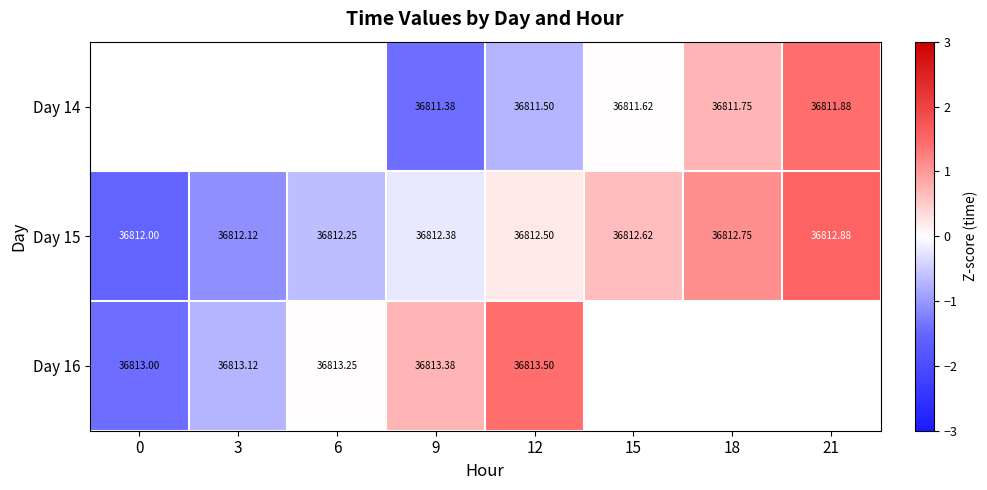

How many series are shown in this chart?

3